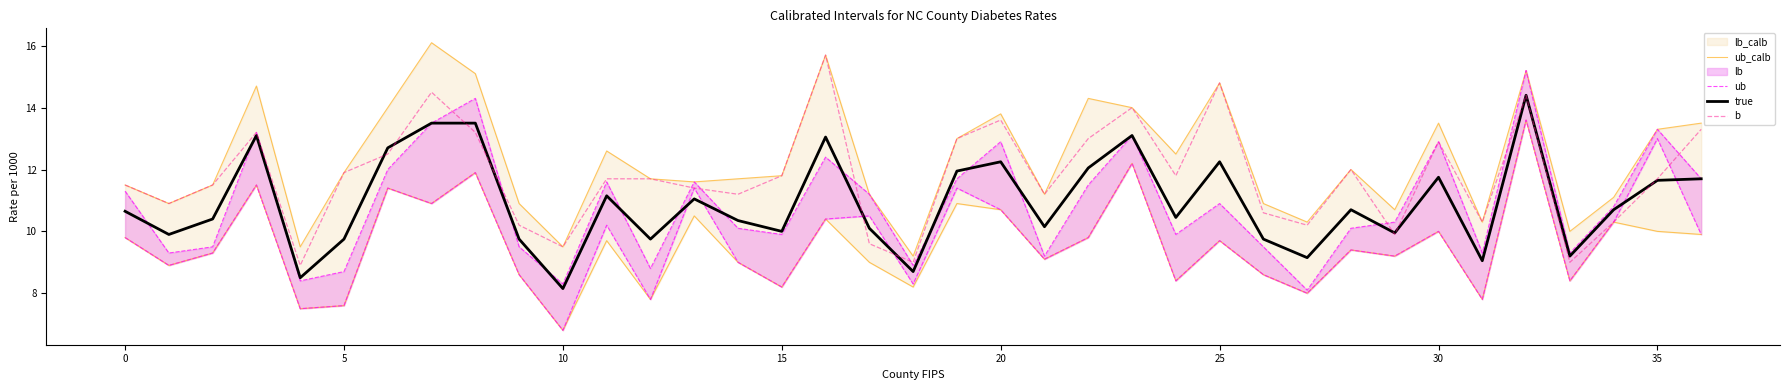

What is the lowest value of the true series?

8.2